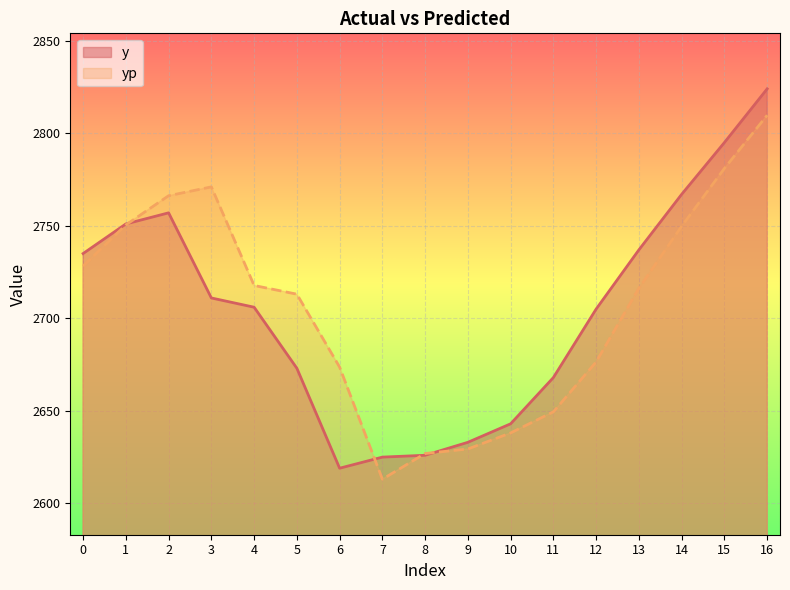

At how many categories does at least one series exceed 2790?

2